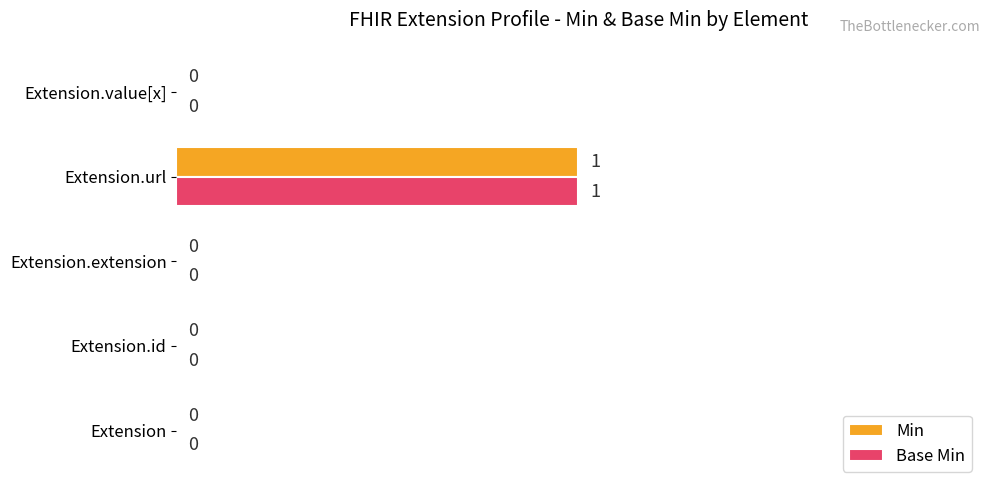

What is the maximum value shown in the chart?

1